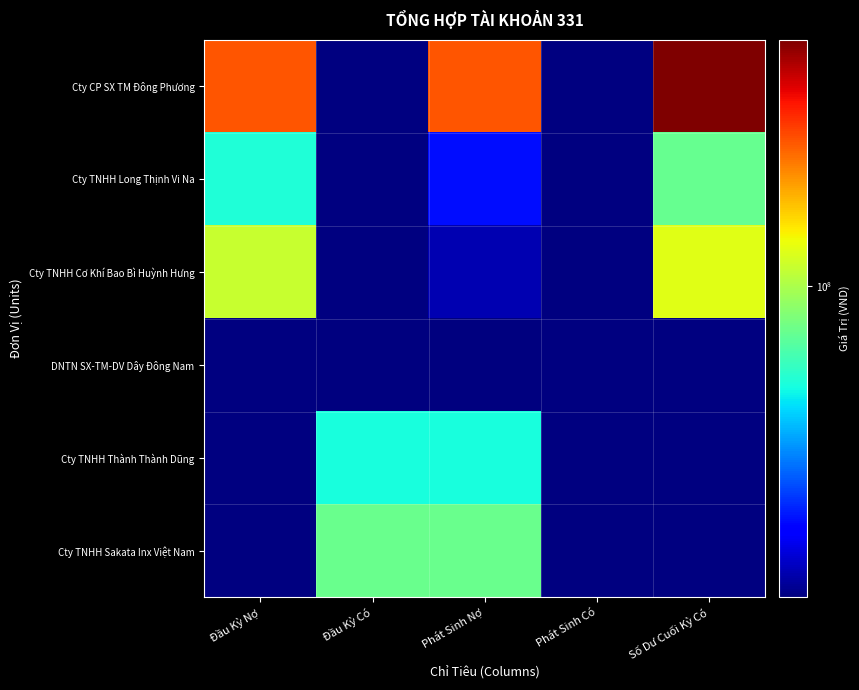

At Đầu Kỳ Có, list the series in order from largest to smallest.

Cty TNHH Sakata Inx Việt Nam, Cty TNHH Thành Thành Dũng, DNTN SX-TM-DV Dây Đông Nam, Cty CP SX TM Đông Phương, Cty TNHH Long Thịnh Vi Na, Cty TNHH Cơ Khí Bao Bì Huỳnh Hưng